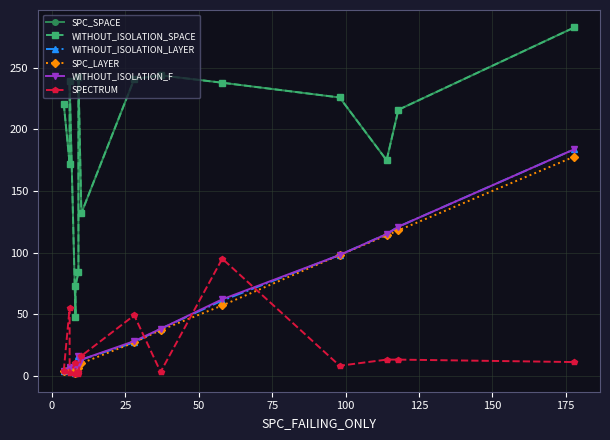

Between 25 and 150, which is larger?

25